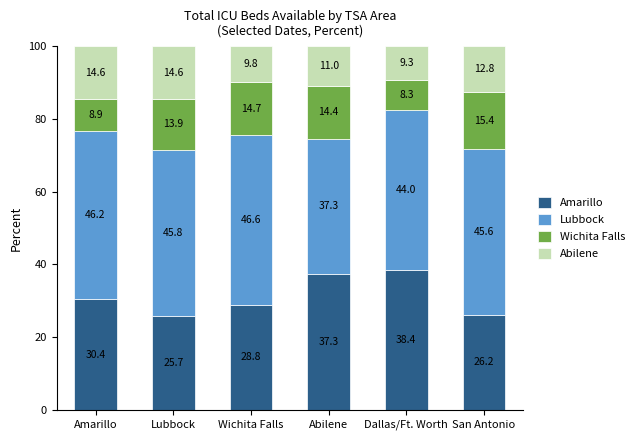

At which label does Amarillo reach its minimum?

Lubbock